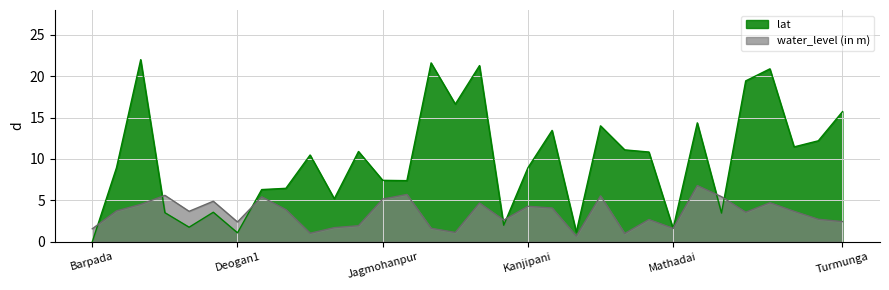

What are all the series names shown in the legend?

lat, water_level (in m)